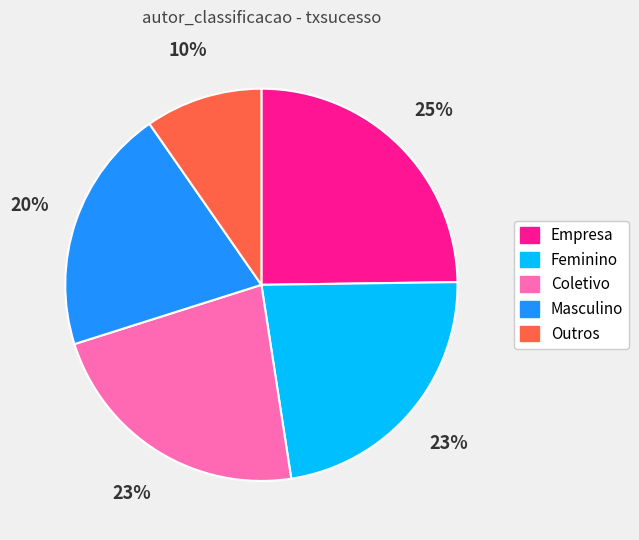

To the nearest percent, what is the average slice percentage?

20%